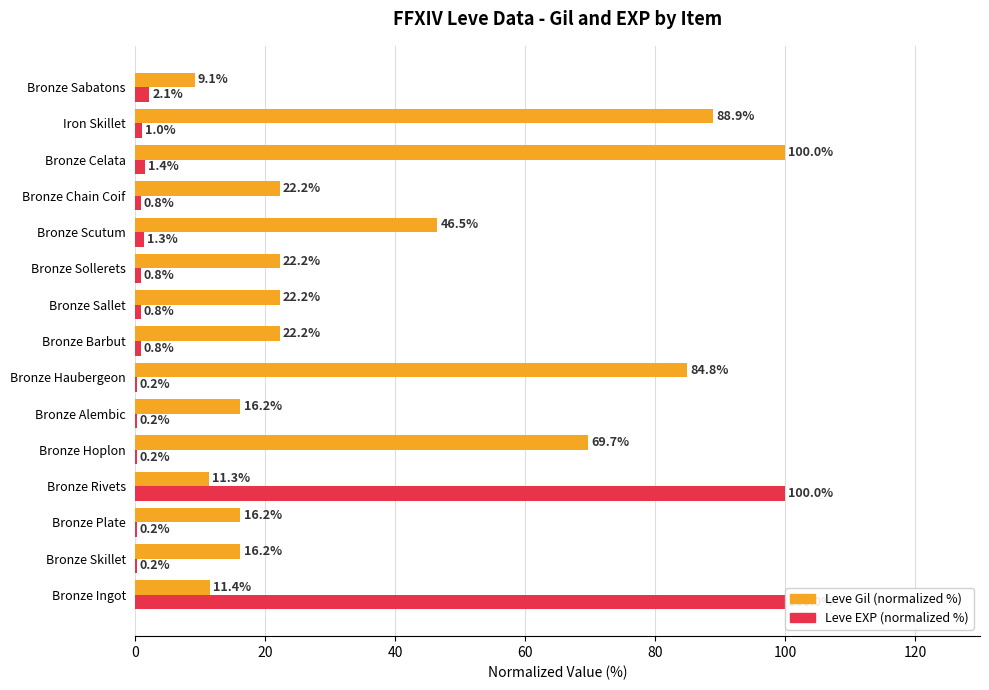

What is the maximum value for Leve Gil (normalized %)?

100.0